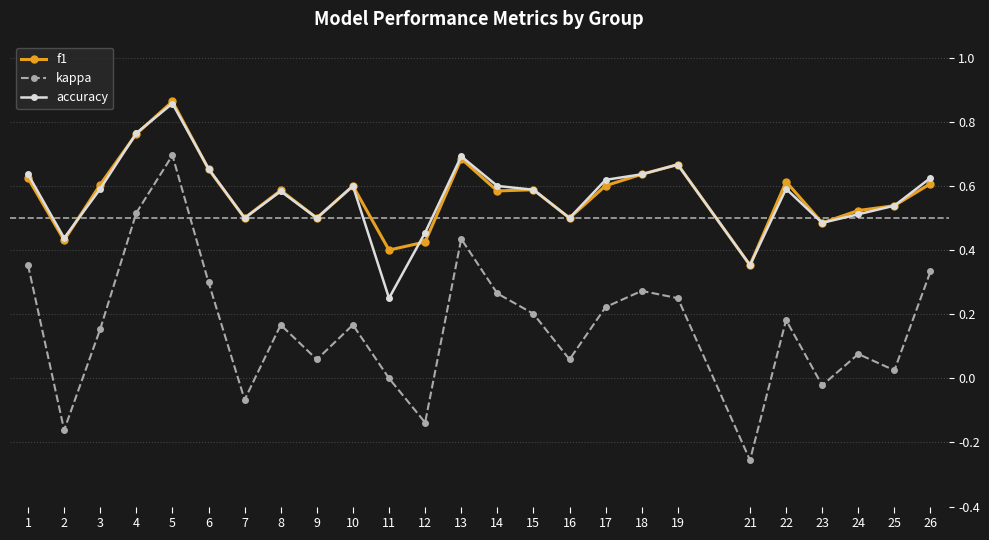

Which series has the largest range (max minus min)?

kappa